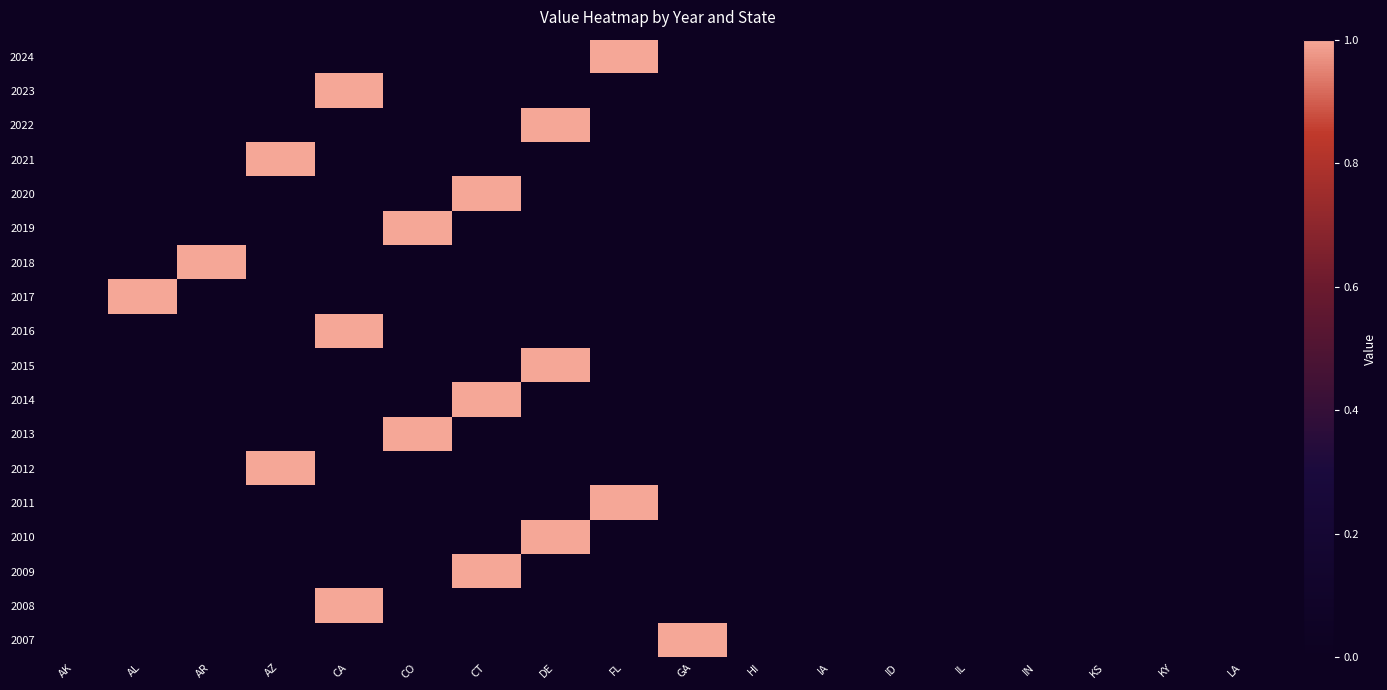

Reading right to left, transcribe all the data shown in this chart.

2024: LA=0	KY=0	KS=0	IN=0	IL=0	ID=0	IA=0	HI=0	GA=0	FL=1	DE=0	CT=0	CO=0	CA=0	AZ=0	AR=0	AL=0	AK=0
2023: LA=0	KY=0	KS=0	IN=0	IL=0	ID=0	IA=0	HI=0	GA=0	FL=0	DE=0	CT=0	CO=0	CA=1	AZ=0	AR=0	AL=0	AK=0
2022: LA=0	KY=0	KS=0	IN=0	IL=0	ID=0	IA=0	HI=0	GA=0	FL=0	DE=1	CT=0	CO=0	CA=0	AZ=0	AR=0	AL=0	AK=0
2021: LA=0	KY=0	KS=0	IN=0	IL=0	ID=0	IA=0	HI=0	GA=0	FL=0	DE=0	CT=0	CO=0	CA=0	AZ=1	AR=0	AL=0	AK=0
2020: LA=0	KY=0	KS=0	IN=0	IL=0	ID=0	IA=0	HI=0	GA=0	FL=0	DE=0	CT=1	CO=0	CA=0	AZ=0	AR=0	AL=0	AK=0
2019: LA=0	KY=0	KS=0	IN=0	IL=0	ID=0	IA=0	HI=0	GA=0	FL=0	DE=0	CT=0	CO=1	CA=0	AZ=0	AR=0	AL=0	AK=0
2018: LA=0	KY=0	KS=0	IN=0	IL=0	ID=0	IA=0	HI=0	GA=0	FL=0	DE=0	CT=0	CO=0	CA=0	AZ=0	AR=1	AL=0	AK=0
2017: LA=0	KY=0	KS=0	IN=0	IL=0	ID=0	IA=0	HI=0	GA=0	FL=0	DE=0	CT=0	CO=0	CA=0	AZ=0	AR=0	AL=1	AK=0
2016: LA=0	KY=0	KS=0	IN=0	IL=0	ID=0	IA=0	HI=0	GA=0	FL=0	DE=0	CT=0	CO=0	CA=1	AZ=0	AR=0	AL=0	AK=0
2015: LA=0	KY=0	KS=0	IN=0	IL=0	ID=0	IA=0	HI=0	GA=0	FL=0	DE=1	CT=0	CO=0	CA=0	AZ=0	AR=0	AL=0	AK=0
2014: LA=0	KY=0	KS=0	IN=0	IL=0	ID=0	IA=0	HI=0	GA=0	FL=0	DE=0	CT=1	CO=0	CA=0	AZ=0	AR=0	AL=0	AK=0
2013: LA=0	KY=0	KS=0	IN=0	IL=0	ID=0	IA=0	HI=0	GA=0	FL=0	DE=0	CT=0	CO=1	CA=0	AZ=0	AR=0	AL=0	AK=0
2012: LA=0	KY=0	KS=0	IN=0	IL=0	ID=0	IA=0	HI=0	GA=0	FL=0	DE=0	CT=0	CO=0	CA=0	AZ=1	AR=0	AL=0	AK=0
2011: LA=0	KY=0	KS=0	IN=0	IL=0	ID=0	IA=0	HI=0	GA=0	FL=1	DE=0	CT=0	CO=0	CA=0	AZ=0	AR=0	AL=0	AK=0
2010: LA=0	KY=0	KS=0	IN=0	IL=0	ID=0	IA=0	HI=0	GA=0	FL=0	DE=1	CT=0	CO=0	CA=0	AZ=0	AR=0	AL=0	AK=0
2009: LA=0	KY=0	KS=0	IN=0	IL=0	ID=0	IA=0	HI=0	GA=0	FL=0	DE=0	CT=1	CO=0	CA=0	AZ=0	AR=0	AL=0	AK=0
2008: LA=0	KY=0	KS=0	IN=0	IL=0	ID=0	IA=0	HI=0	GA=0	FL=0	DE=0	CT=0	CO=0	CA=1	AZ=0	AR=0	AL=0	AK=0
2007: LA=0	KY=0	KS=0	IN=0	IL=0	ID=0	IA=0	HI=0	GA=1	FL=0	DE=0	CT=0	CO=0	CA=0	AZ=0	AR=0	AL=0	AK=0